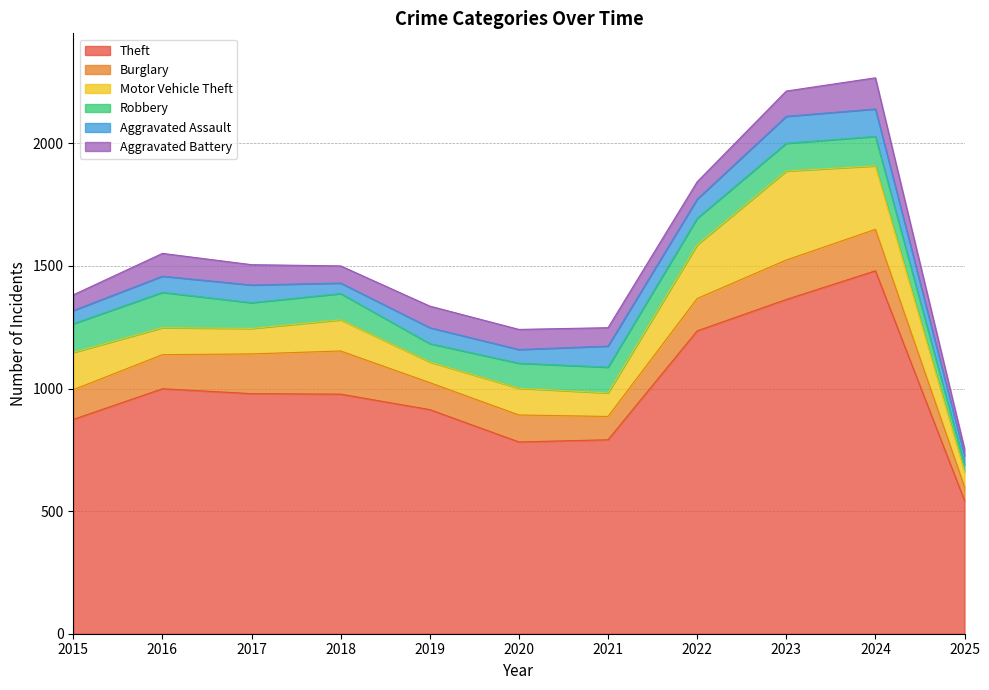

Is it true that Theft equals 1480 at 2024?

True